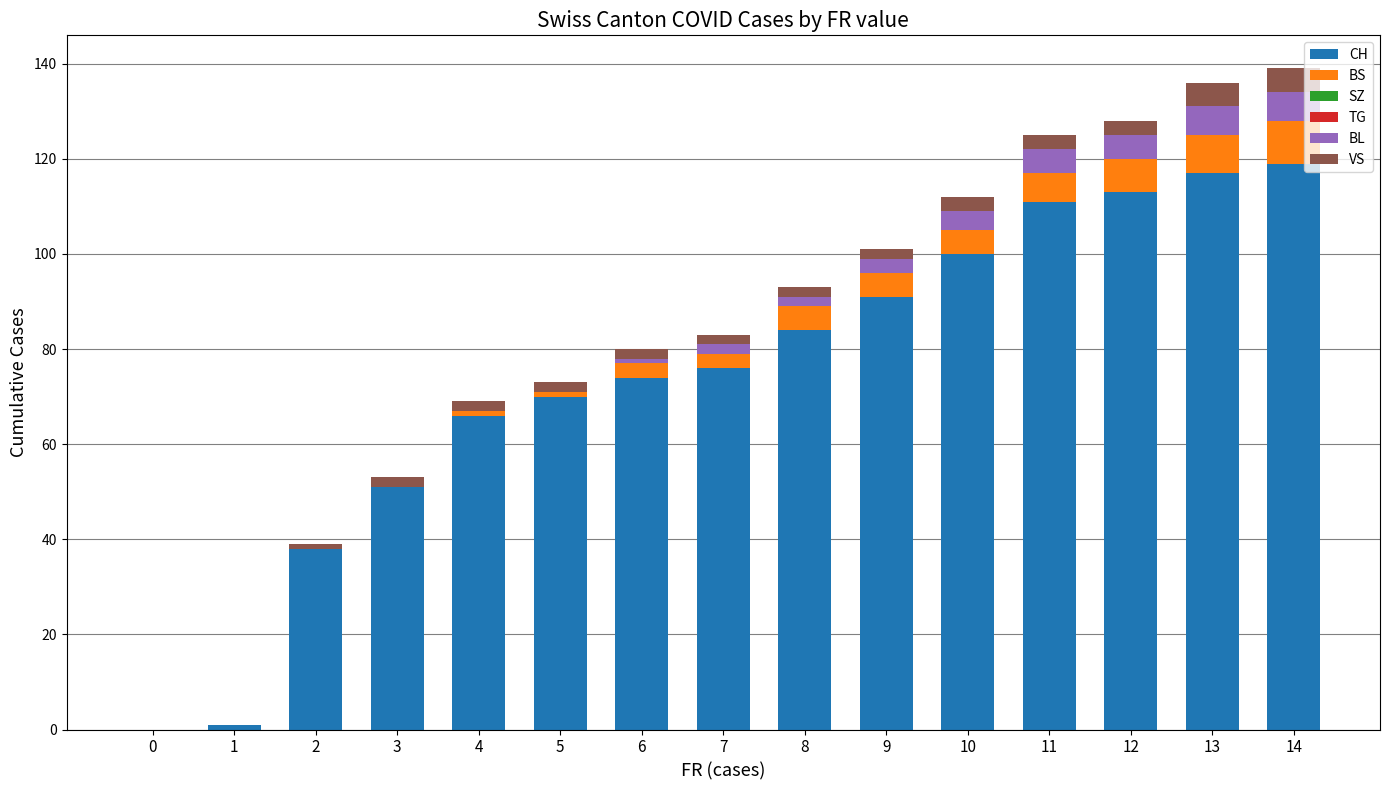

List the labels in order of BS value, largest first.

14, 13, 12, 11, 8, 9, 10, 6, 7, 4, 5, 0, 1, 2, 3